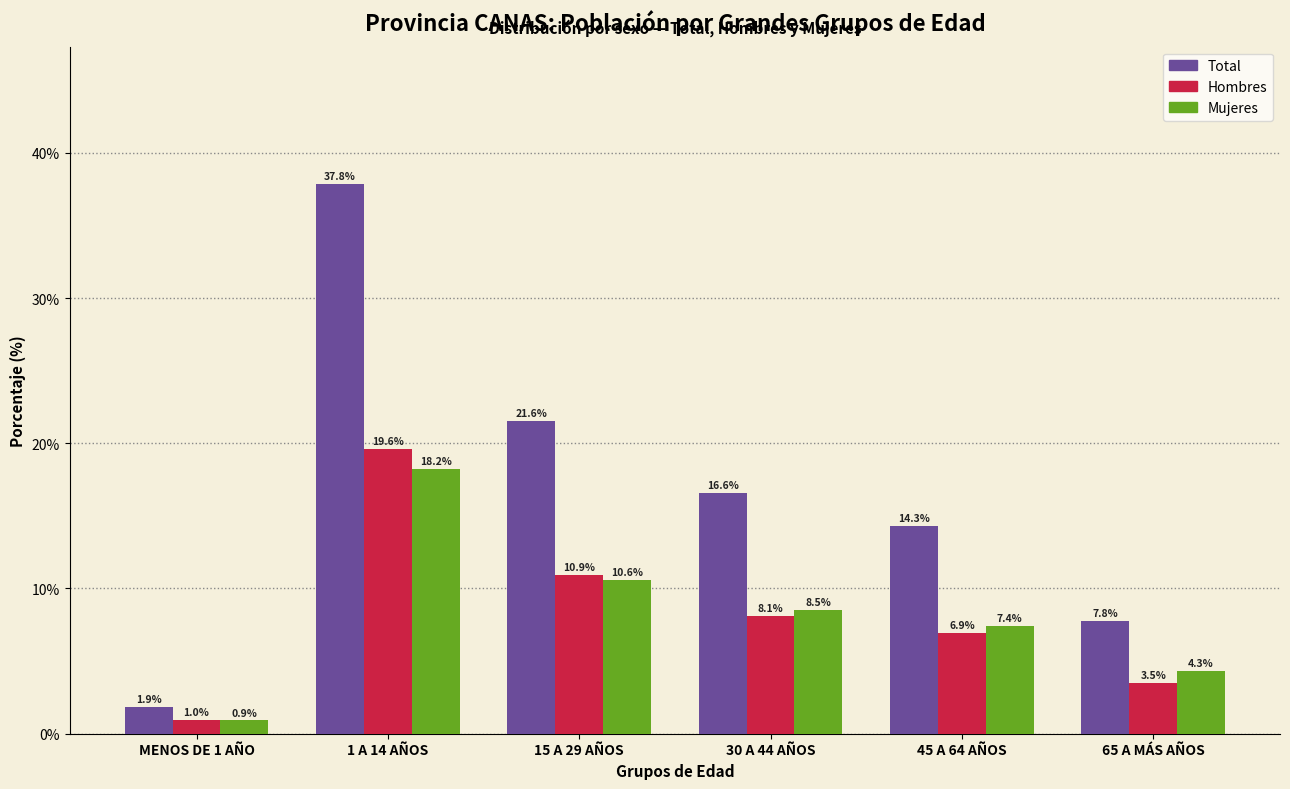

Reading right to left, transcribe all the data shown in this chart.

Total: 65 A MÁS AÑOS=7.8	45 A 64 AÑOS=14.3	30 A 44 AÑOS=16.6	15 A 29 AÑOS=21.6	1 A 14 AÑOS=37.8	MENOS DE 1 AÑO=1.9
Hombres: 65 A MÁS AÑOS=3.5	45 A 64 AÑOS=6.9	30 A 44 AÑOS=8.1	15 A 29 AÑOS=10.9	1 A 14 AÑOS=19.6	MENOS DE 1 AÑO=1.0
Mujeres: 65 A MÁS AÑOS=4.3	45 A 64 AÑOS=7.4	30 A 44 AÑOS=8.5	15 A 29 AÑOS=10.6	1 A 14 AÑOS=18.2	MENOS DE 1 AÑO=0.9